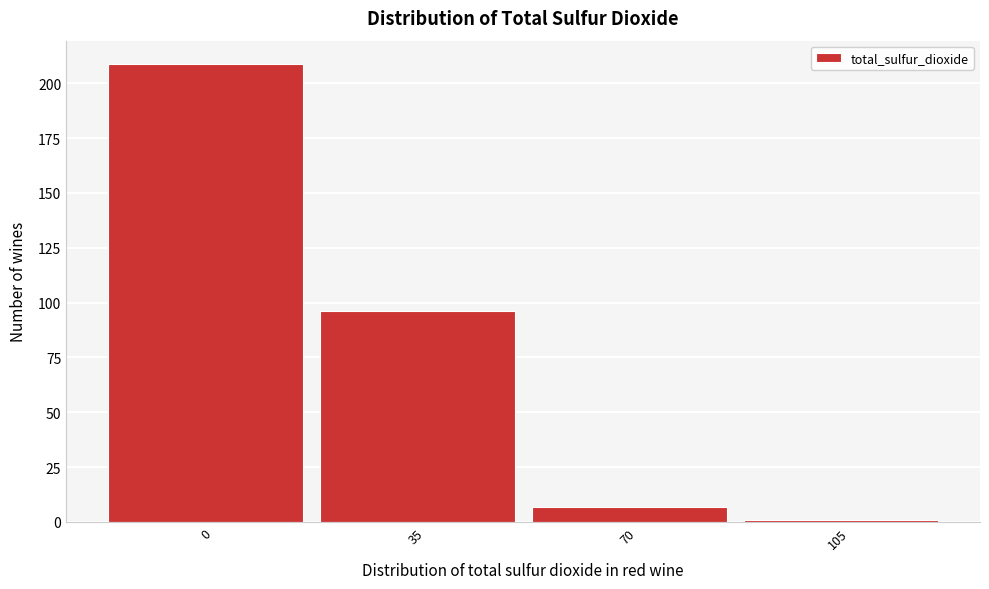

Reading left to right, transcribe all the data shown in this chart.

209	96	7	1